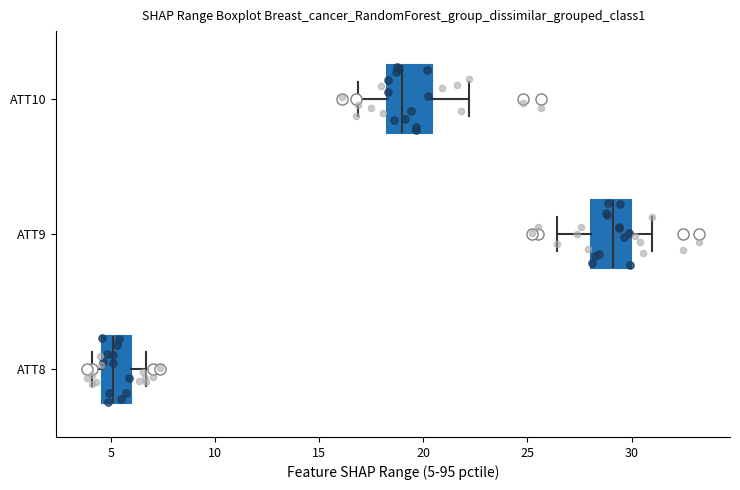

Reading bottom to top, transcribe this box plot: for each box, give where its median line is, the range the box spans, and where its two whiskers end, as read against the x-axis. The values are not printed on the chart, so give them approximately, as read against the axis.

ATT8: median 5.0, box 4.5 to 6.0, whiskers 4.0 to 6.5
ATT9: median 29.0, box 28.0 to 30.0, whiskers 26.5 to 31.0
ATT10: median 19.0, box 18.0 to 20.5, whiskers 17.0 to 22.0